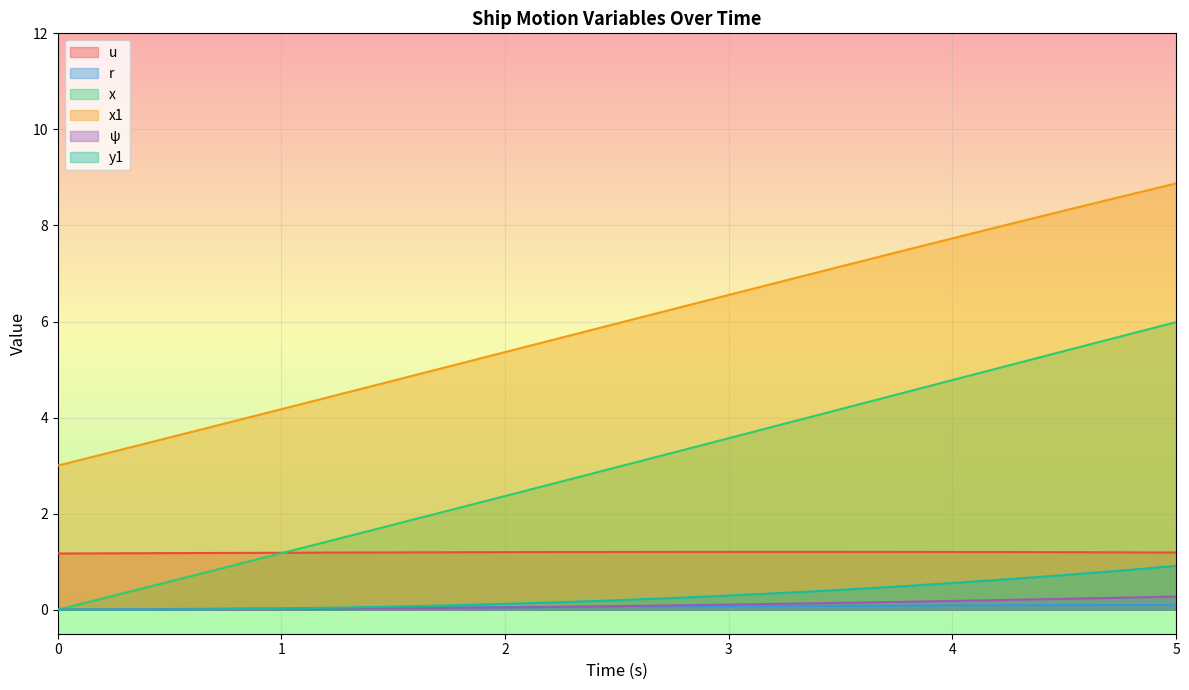

Count the u values in the range 1 to 2.

21